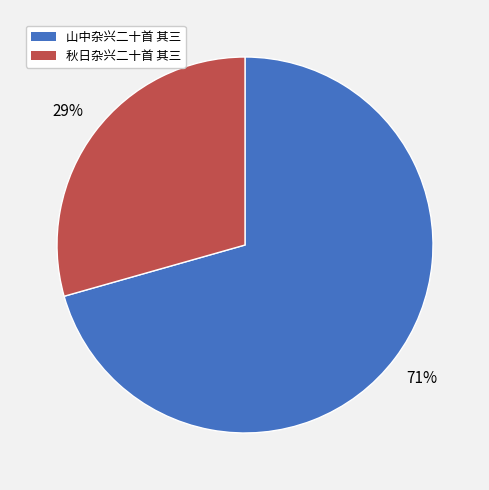

Count the number of slices in the pie.

2